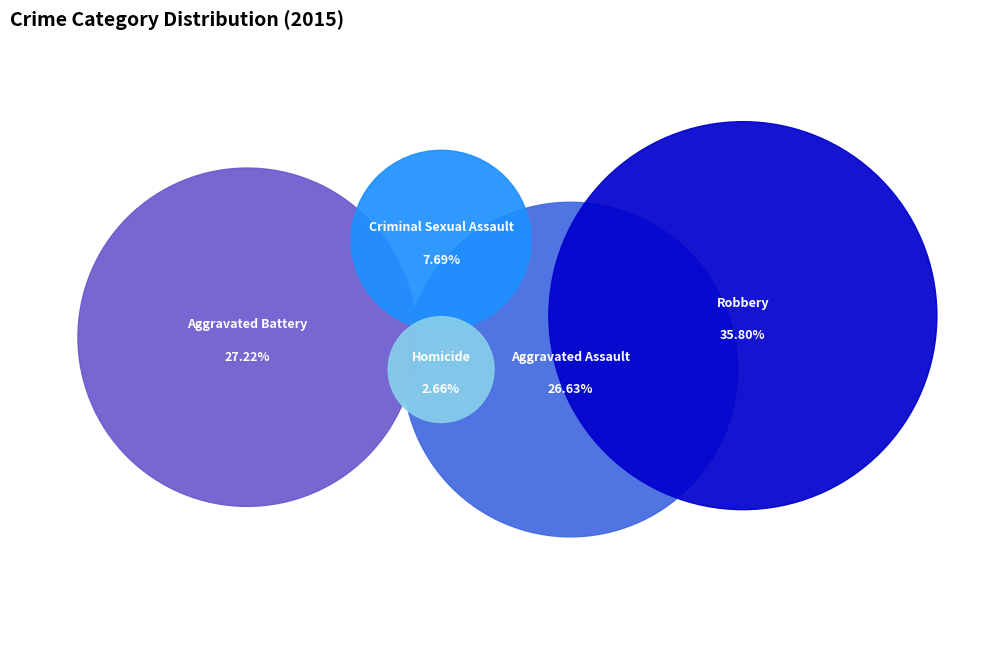

Which category has the biggest portion of the pie?

Robbery